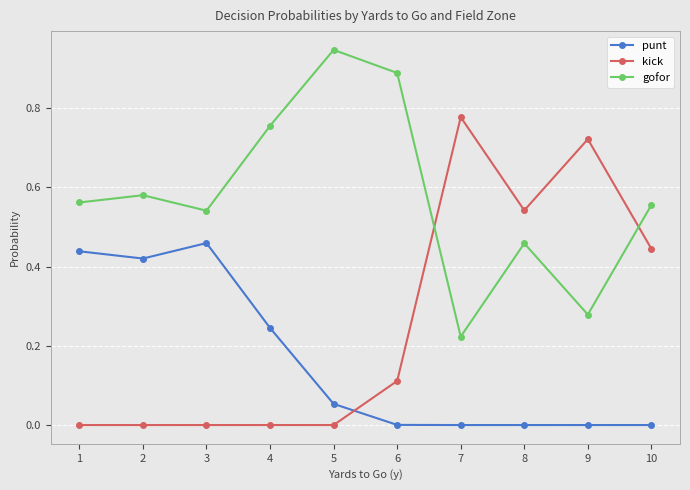

What is the sum of all kick values?

2.6